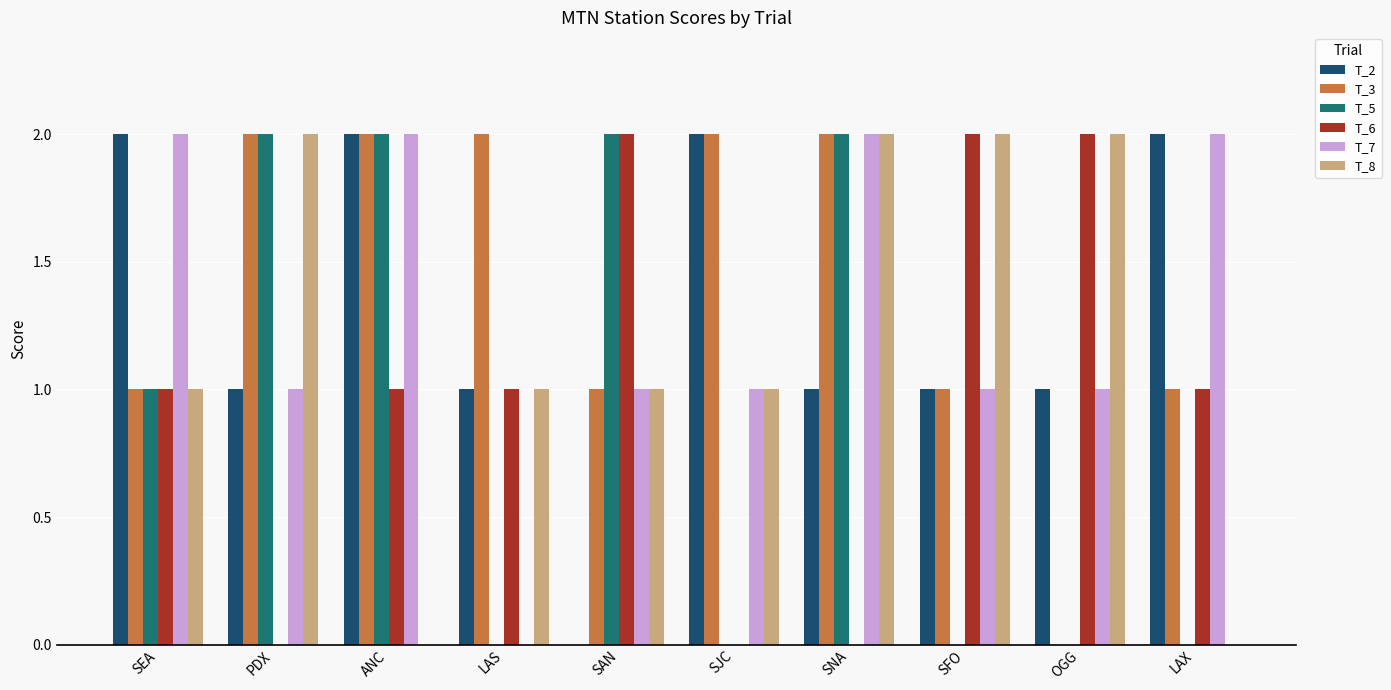

Is the value of T_2 at SEA greater than the value of T_8 at SAN?

Yes